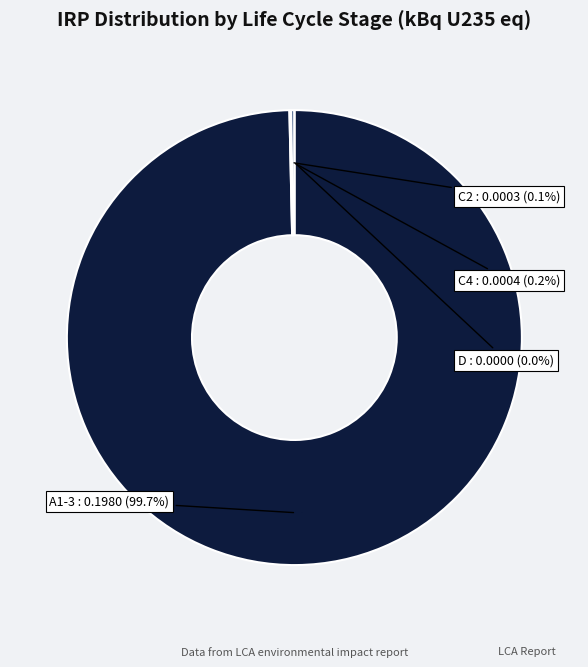

Combined, do D (Reuse/Recovery) and A1-3 (Product Stage Total) account for over 50%?

Yes